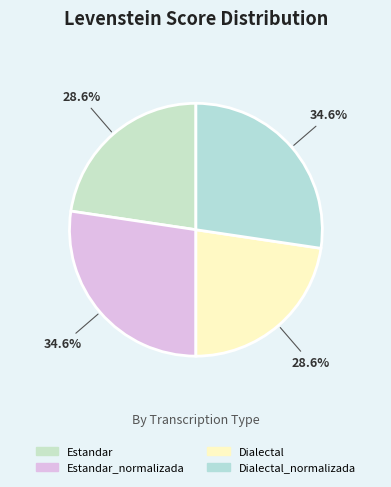

Approximately how many times larger is the value at Dialectal compared to Dialectal_normalizada?

0.8